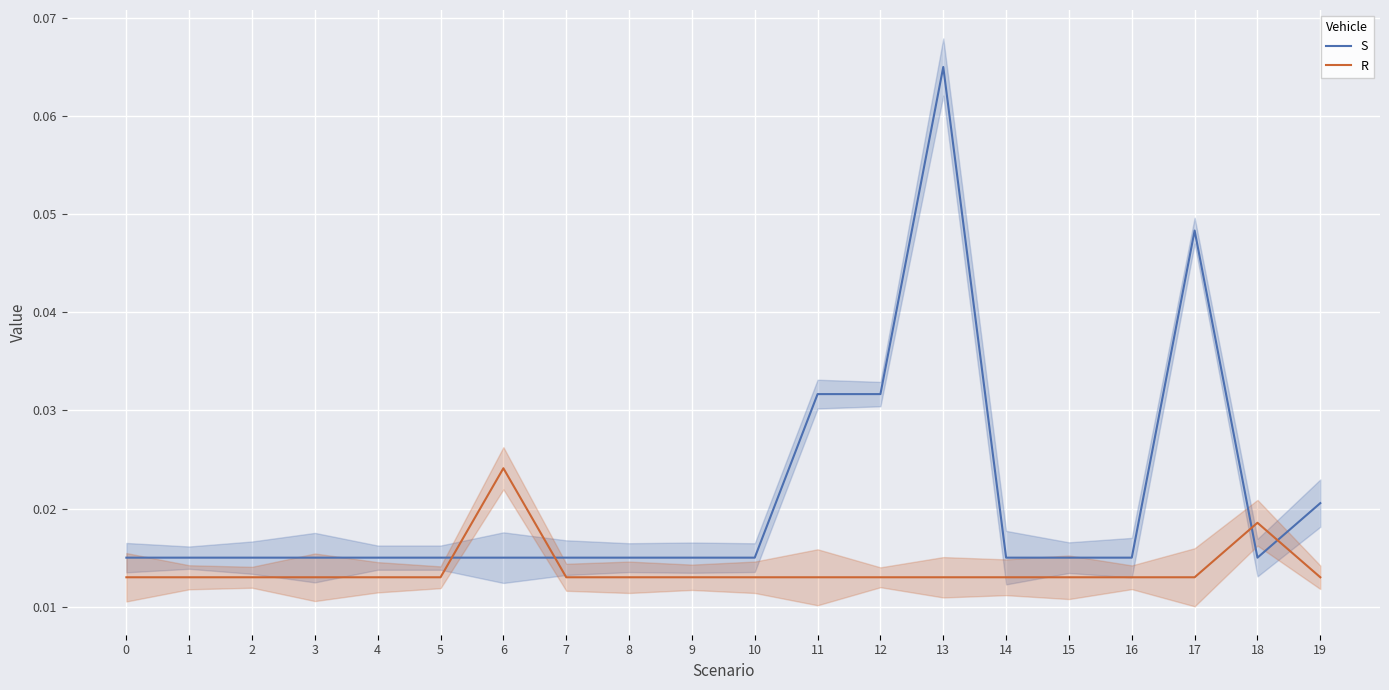

What is the greatest value displayed?

0.1